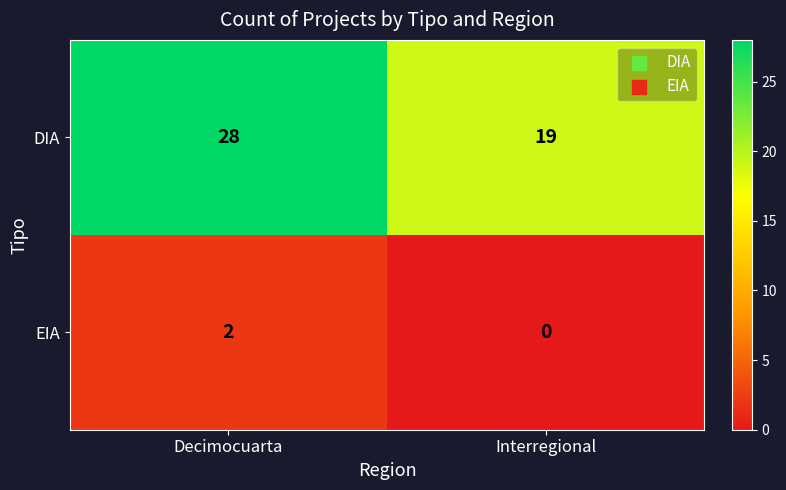

Read the DIA value at Decimocuarta.

28